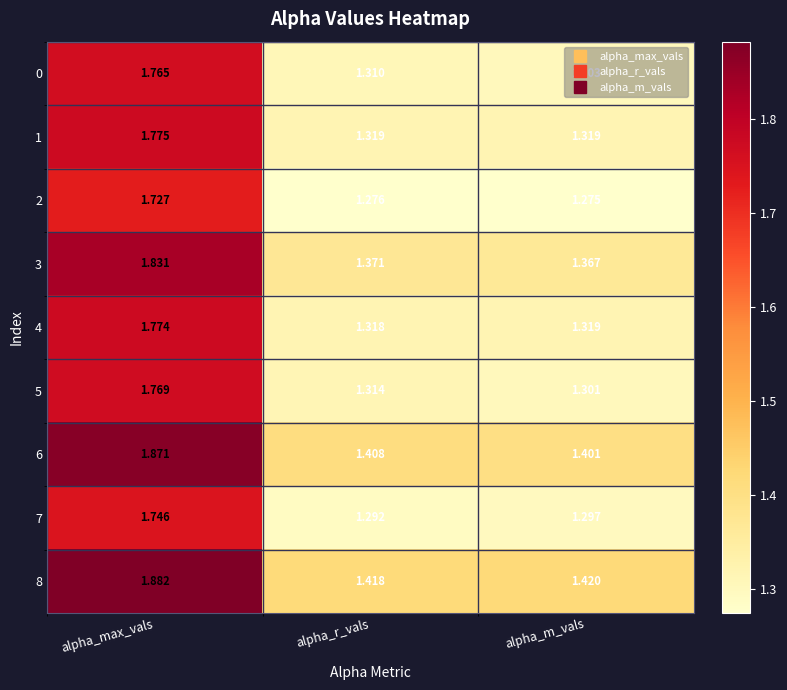

Where is 5 nearest to the value 1?

alpha_m_vals